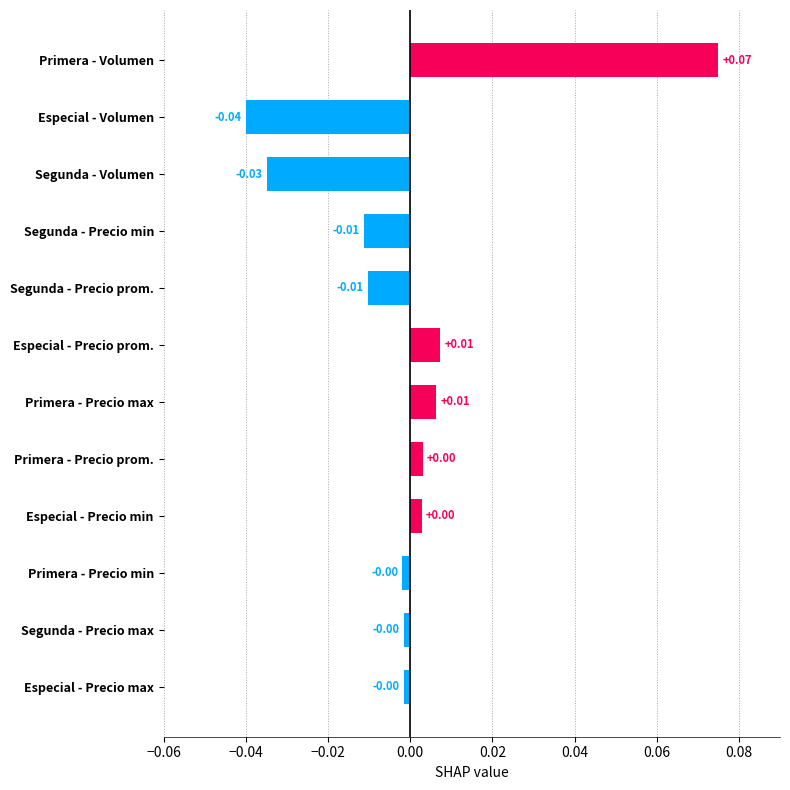

Are the bars grouped side by side (vs. stacked)?

No